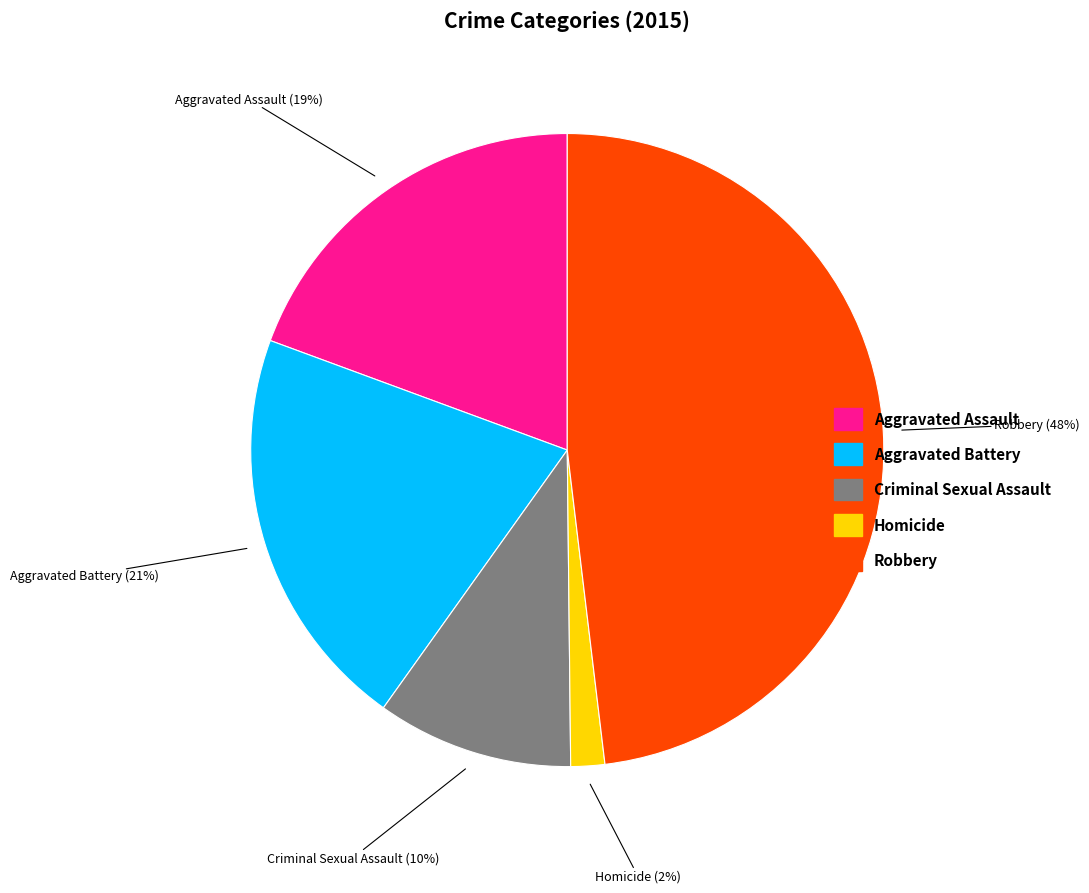

How many segments does this pie chart have?

5